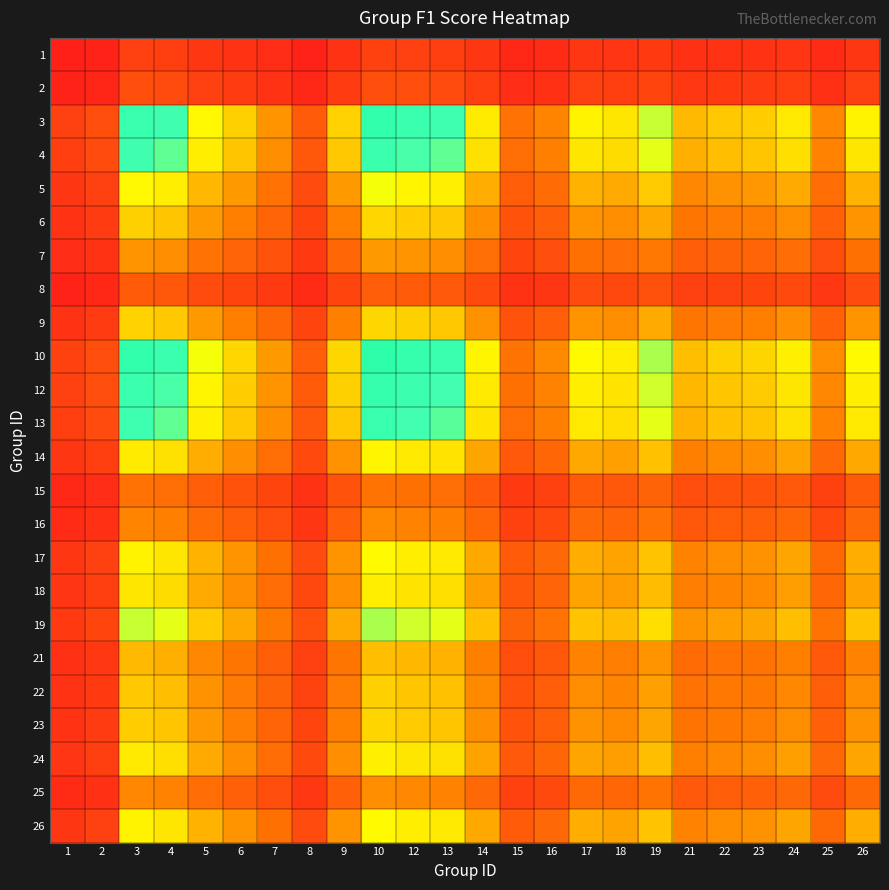

Reading left to right, list all the values displayed in this chart.

1: 1=0.0	2=0.0	3=0.1	4=0.1	5=0.1	6=0.1	7=0.0	8=0.0	9=0.1	10=0.1	12=0.1	13=0.1	14=0.1	15=0.0	16=0.0	17=0.1	18=0.1	19=0.1	21=0.1	22=0.1	23=0.1	24=0.1	25=0.0	26=0.1
2: 1=0.0	2=0.0	3=0.1	4=0.1	5=0.1	6=0.1	7=0.1	8=0.0	9=0.1	10=0.1	12=0.1	13=0.1	14=0.1	15=0.0	16=0.1	17=0.1	18=0.1	19=0.1	21=0.1	22=0.1	23=0.1	24=0.1	25=0.1	26=0.1
3: 1=0.1	2=0.1	3=0.6	4=0.6	5=0.4	6=0.4	7=0.3	8=0.2	9=0.4	10=0.6	12=0.6	13=0.6	14=0.4	15=0.2	16=0.3	17=0.4	18=0.4	19=0.5	21=0.3	22=0.4	23=0.4	24=0.4	25=0.3	26=0.4
4: 1=0.1	2=0.1	3=0.6	4=0.5	5=0.4	6=0.4	7=0.3	8=0.2	9=0.4	10=0.6	12=0.5	13=0.5	14=0.4	15=0.2	16=0.3	17=0.4	18=0.4	19=0.5	21=0.3	22=0.4	23=0.4	24=0.4	25=0.3	26=0.4
5: 1=0.1	2=0.1	3=0.4	4=0.4	5=0.3	6=0.3	7=0.2	8=0.1	9=0.3	10=0.5	12=0.4	13=0.4	14=0.3	15=0.2	16=0.2	17=0.3	18=0.3	19=0.4	21=0.3	22=0.3	23=0.3	24=0.3	25=0.2	26=0.3
6: 1=0.1	2=0.1	3=0.4	4=0.4	5=0.3	6=0.2	7=0.2	8=0.1	9=0.2	10=0.4	12=0.4	13=0.4	14=0.3	15=0.1	16=0.2	17=0.3	18=0.3	19=0.3	21=0.2	22=0.2	23=0.2	24=0.3	25=0.2	26=0.3
7: 1=0.0	2=0.1	3=0.3	4=0.3	5=0.2	6=0.2	7=0.1	8=0.1	9=0.2	10=0.3	12=0.3	13=0.3	14=0.2	15=0.1	16=0.1	17=0.2	18=0.2	19=0.2	21=0.2	22=0.2	23=0.2	24=0.2	25=0.1	26=0.2
8: 1=0.0	2=0.0	3=0.2	4=0.2	5=0.1	6=0.1	7=0.1	8=0.0	9=0.1	10=0.2	12=0.2	13=0.2	14=0.1	15=0.1	16=0.1	17=0.1	18=0.1	19=0.1	21=0.1	22=0.1	23=0.1	24=0.1	25=0.1	26=0.1
9: 1=0.1	2=0.1	3=0.4	4=0.4	5=0.3	6=0.2	7=0.2	8=0.1	9=0.2	10=0.4	12=0.4	13=0.4	14=0.3	15=0.1	16=0.2	17=0.3	18=0.3	19=0.3	21=0.2	22=0.2	23=0.2	24=0.3	25=0.2	26=0.3
10: 1=0.1	2=0.1	3=0.6	4=0.6	5=0.5	6=0.4	7=0.3	8=0.2	9=0.4	10=0.6	12=0.6	13=0.6	14=0.4	15=0.2	16=0.3	17=0.4	18=0.4	19=0.5	21=0.4	22=0.4	23=0.4	24=0.4	25=0.3	26=0.4
12: 1=0.1	2=0.1	3=0.6	4=0.5	5=0.4	6=0.4	7=0.3	8=0.2	9=0.4	10=0.6	12=0.6	13=0.5	14=0.4	15=0.2	16=0.3	17=0.4	18=0.4	19=0.5	21=0.3	22=0.4	23=0.4	24=0.4	25=0.3	26=0.4
13: 1=0.1	2=0.1	3=0.6	4=0.5	5=0.4	6=0.4	7=0.3	8=0.2	9=0.4	10=0.6	12=0.5	13=0.5	14=0.4	15=0.2	16=0.3	17=0.4	18=0.4	19=0.5	21=0.3	22=0.4	23=0.4	24=0.4	25=0.3	26=0.4
14: 1=0.1	2=0.1	3=0.4	4=0.4	5=0.3	6=0.3	7=0.2	8=0.1	9=0.3	10=0.4	12=0.4	13=0.4	14=0.3	15=0.2	16=0.2	17=0.3	18=0.3	19=0.4	21=0.3	22=0.3	23=0.3	24=0.3	25=0.2	26=0.3
15: 1=0.0	2=0.0	3=0.2	4=0.2	5=0.2	6=0.1	7=0.1	8=0.1	9=0.1	10=0.2	12=0.2	13=0.2	14=0.2	15=0.1	16=0.1	17=0.2	18=0.2	19=0.2	21=0.1	22=0.1	23=0.1	24=0.2	25=0.1	26=0.2
16: 1=0.0	2=0.1	3=0.3	4=0.3	5=0.2	6=0.2	7=0.1	8=0.1	9=0.2	10=0.3	12=0.3	13=0.3	14=0.2	15=0.1	16=0.1	17=0.2	18=0.2	19=0.2	21=0.2	22=0.2	23=0.2	24=0.2	25=0.1	26=0.2
17: 1=0.1	2=0.1	3=0.4	4=0.4	5=0.3	6=0.3	7=0.2	8=0.1	9=0.3	10=0.4	12=0.4	13=0.4	14=0.3	15=0.2	16=0.2	17=0.3	18=0.3	19=0.4	21=0.3	22=0.3	23=0.3	24=0.3	25=0.2	26=0.3
18: 1=0.1	2=0.1	3=0.4	4=0.4	5=0.3	6=0.3	7=0.2	8=0.1	9=0.3	10=0.4	12=0.4	13=0.4	14=0.3	15=0.2	16=0.2	17=0.3	18=0.3	19=0.3	21=0.2	22=0.3	23=0.3	24=0.3	25=0.2	26=0.3
19: 1=0.1	2=0.1	3=0.5	4=0.5	5=0.4	6=0.3	7=0.2	8=0.1	9=0.3	10=0.5	12=0.5	13=0.5	14=0.4	15=0.2	16=0.2	17=0.4	18=0.3	19=0.4	21=0.3	22=0.3	23=0.3	24=0.3	25=0.2	26=0.4
21: 1=0.1	2=0.1	3=0.3	4=0.3	5=0.3	6=0.2	7=0.2	8=0.1	9=0.2	10=0.4	12=0.3	13=0.3	14=0.3	15=0.1	16=0.2	17=0.3	18=0.2	19=0.3	21=0.2	22=0.2	23=0.2	24=0.2	25=0.2	26=0.3
22: 1=0.1	2=0.1	3=0.4	4=0.4	5=0.3	6=0.2	7=0.2	8=0.1	9=0.2	10=0.4	12=0.4	13=0.4	14=0.3	15=0.1	16=0.2	17=0.3	18=0.3	19=0.3	21=0.2	22=0.2	23=0.2	24=0.3	25=0.2	26=0.3
23: 1=0.1	2=0.1	3=0.4	4=0.4	5=0.3	6=0.2	7=0.2	8=0.1	9=0.2	10=0.4	12=0.4	13=0.4	14=0.3	15=0.1	16=0.2	17=0.3	18=0.3	19=0.3	21=0.2	22=0.2	23=0.2	24=0.3	25=0.2	26=0.3
24: 1=0.1	2=0.1	3=0.4	4=0.4	5=0.3	6=0.3	7=0.2	8=0.1	9=0.3	10=0.4	12=0.4	13=0.4	14=0.3	15=0.2	16=0.2	17=0.3	18=0.3	19=0.3	21=0.2	22=0.3	23=0.3	24=0.3	25=0.2	26=0.3
25: 1=0.0	2=0.1	3=0.3	4=0.3	5=0.2	6=0.2	7=0.1	8=0.1	9=0.2	10=0.3	12=0.3	13=0.3	14=0.2	15=0.1	16=0.1	17=0.2	18=0.2	19=0.2	21=0.2	22=0.2	23=0.2	24=0.2	25=0.1	26=0.2
26: 1=0.1	2=0.1	3=0.4	4=0.4	5=0.3	6=0.3	7=0.2	8=0.1	9=0.3	10=0.4	12=0.4	13=0.4	14=0.3	15=0.2	16=0.2	17=0.3	18=0.3	19=0.4	21=0.3	22=0.3	23=0.3	24=0.3	25=0.2	26=0.3